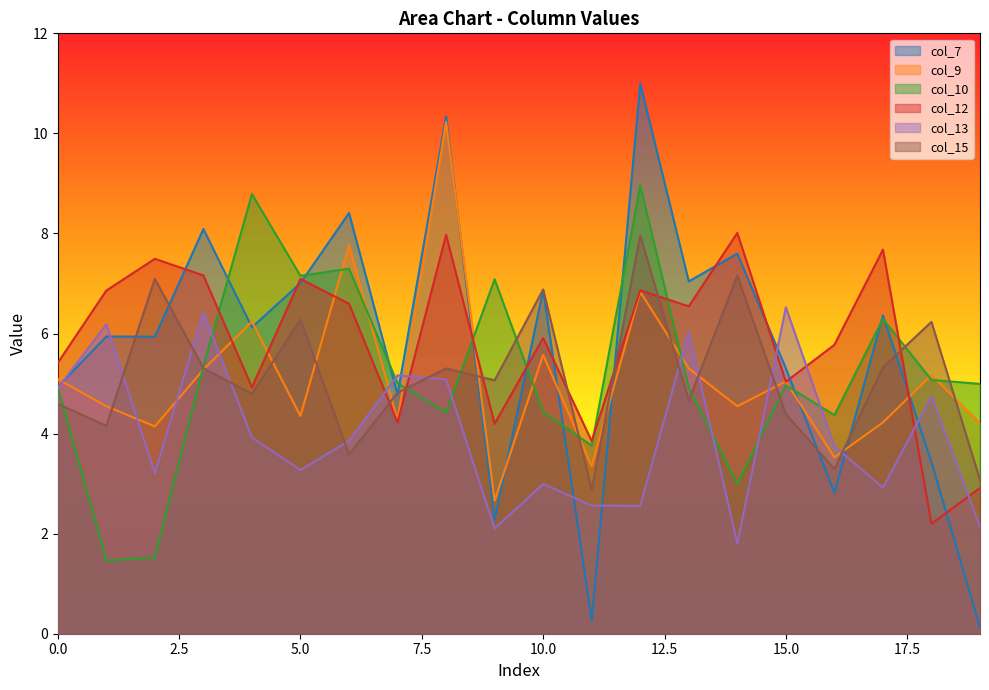

At how many categories does at least one series exceed 7?

11